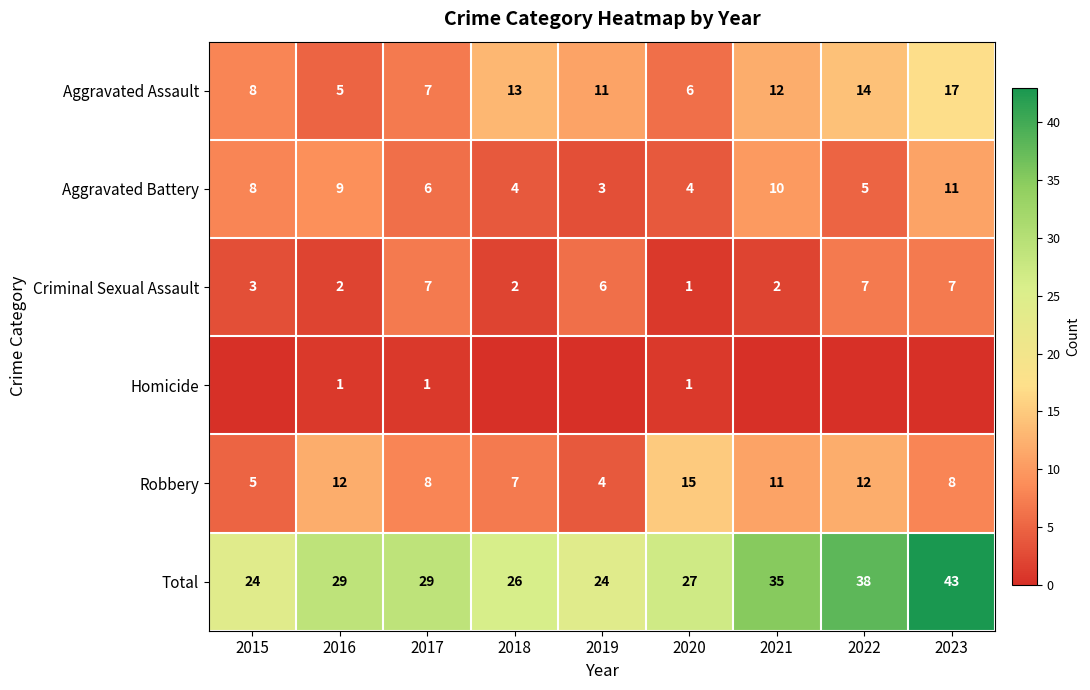

The value of Total at 2020 is 27. True or false?

True